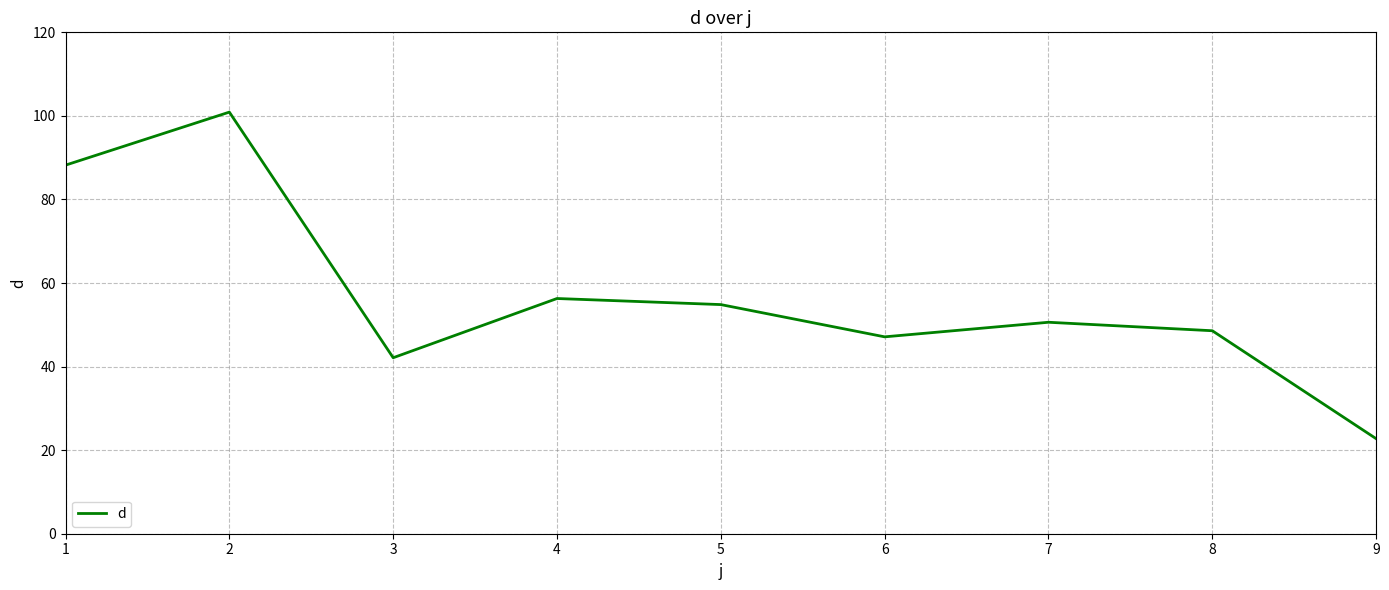

What is the approximate value at 2?

100.9